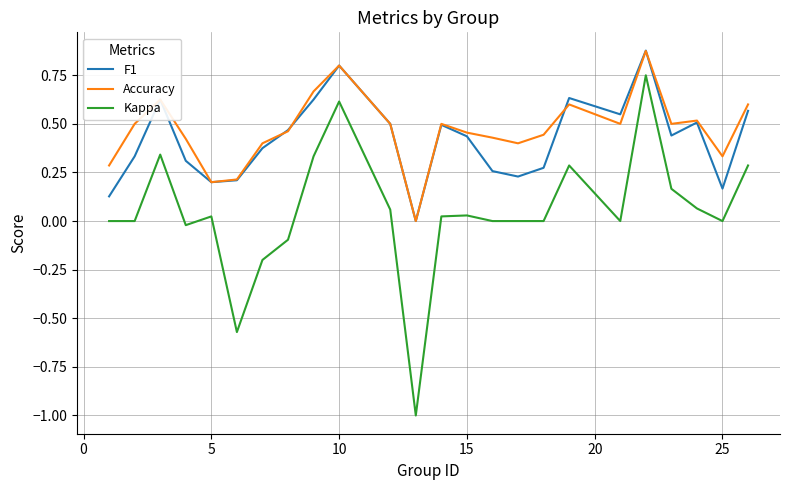

True or false: Kappa and F1 intersect in this chart.

False